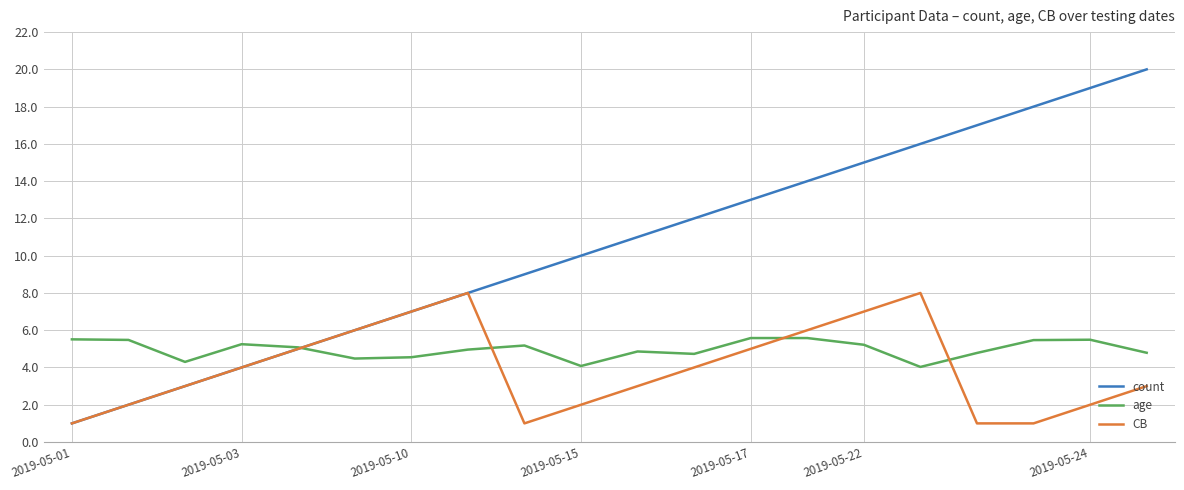

What is the highest value of the count series?

20.0